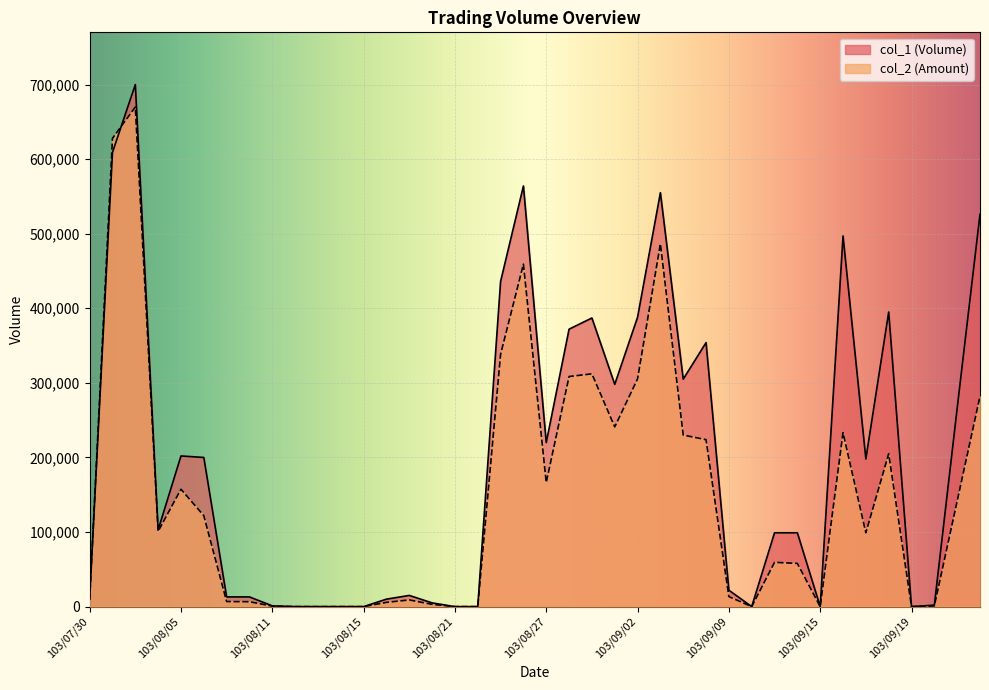

Is it true that col_2 equals 291594 at 103/09/05?

False